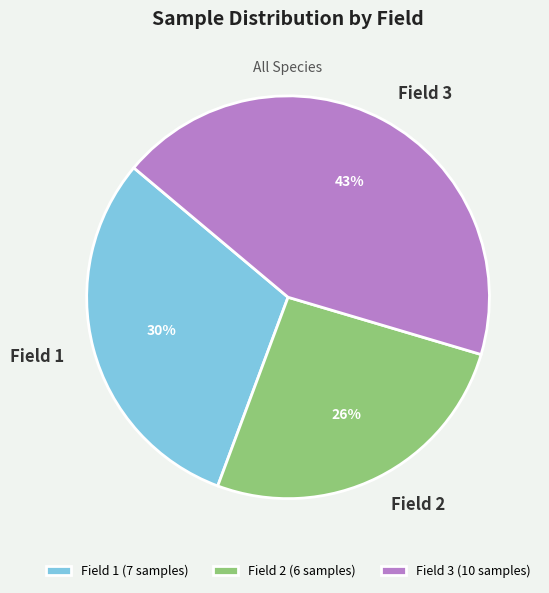

How many slices are in this pie chart?

3